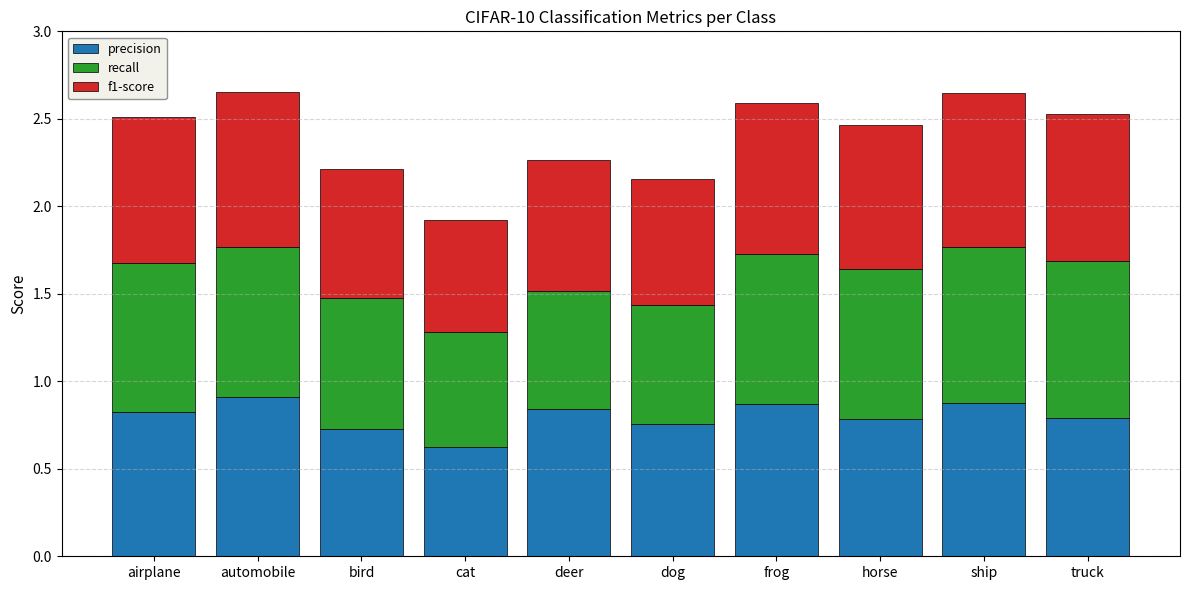

Is it true that precision equals 0.9 at cat?

False